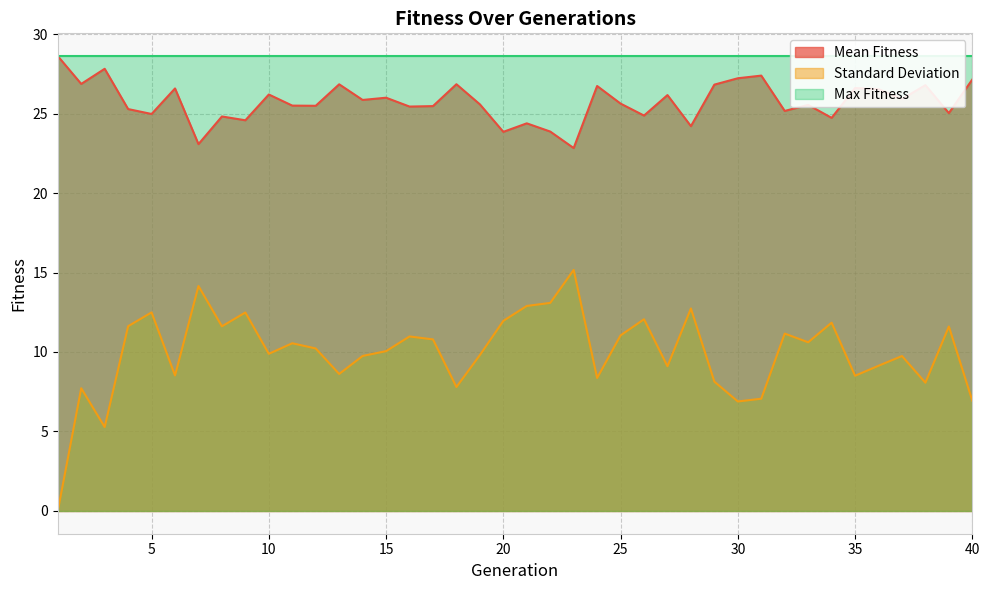

True or false: Standard Deviation and Mean Fitness cross at least once.

False